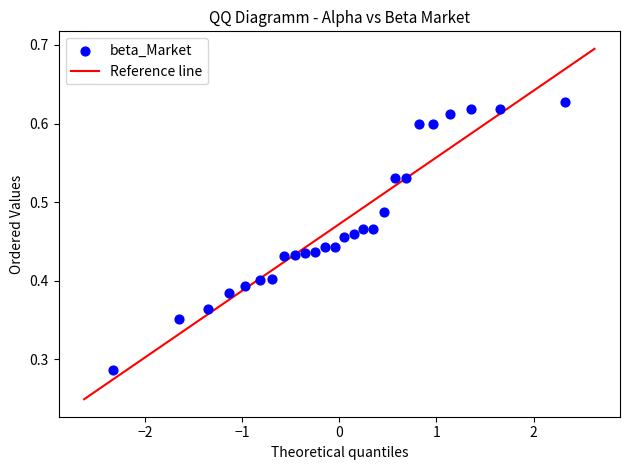

What is the range of X values (max minus min)?

4.7